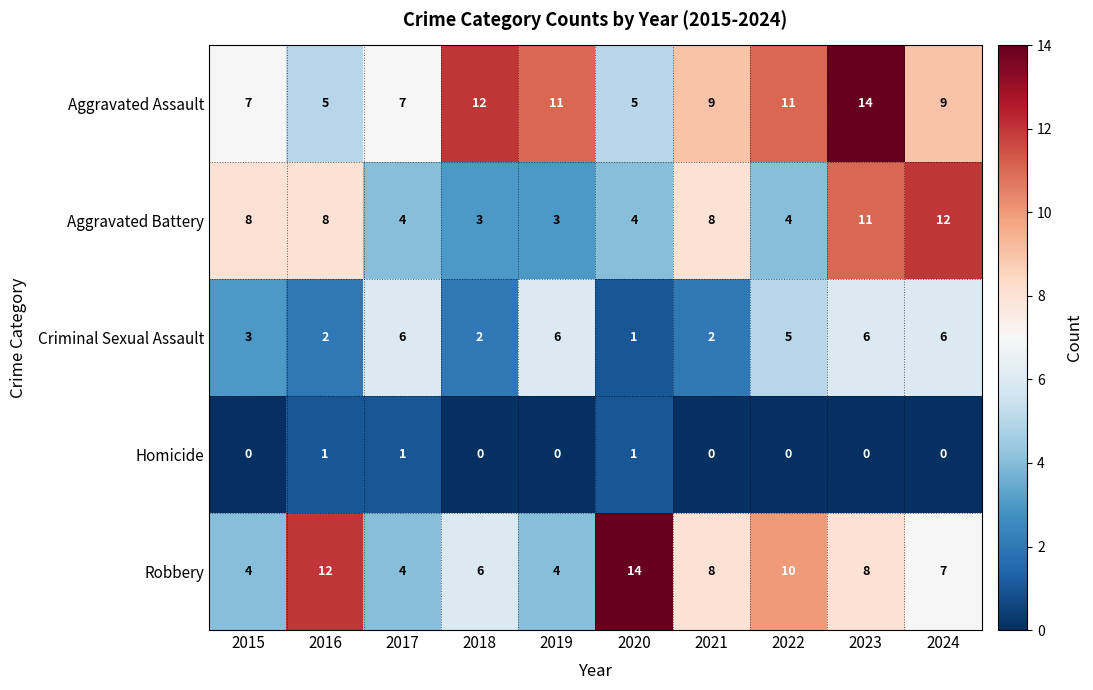

True or false: Robbery has a value of 4 at 2015.

True